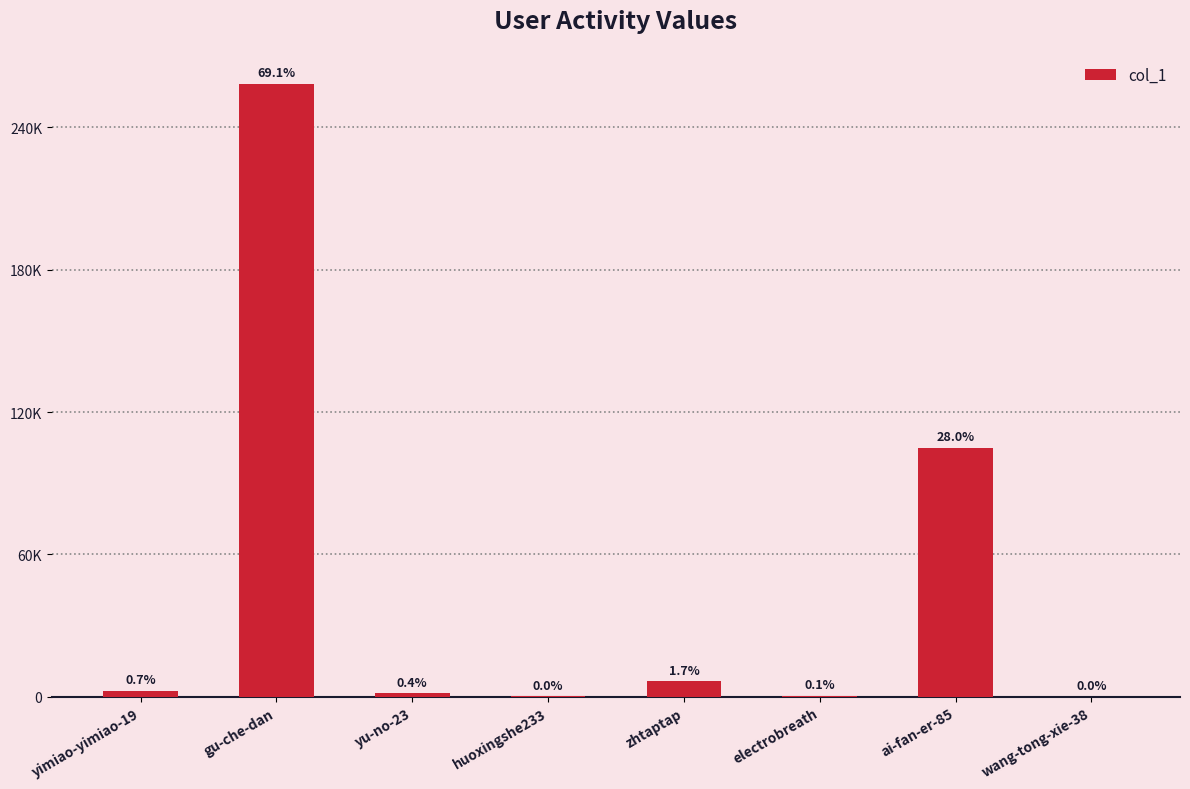

Reading right to left, list all the values displayed in this chart.

wang-tong-xie-38=34	ai-fan-er-85=104907	electrobreath=371	zhtaptap=6424	huoxingshe233=183	yu-no-23=1364	gu-che-dan=258486	yimiao-yimiao-19=2576